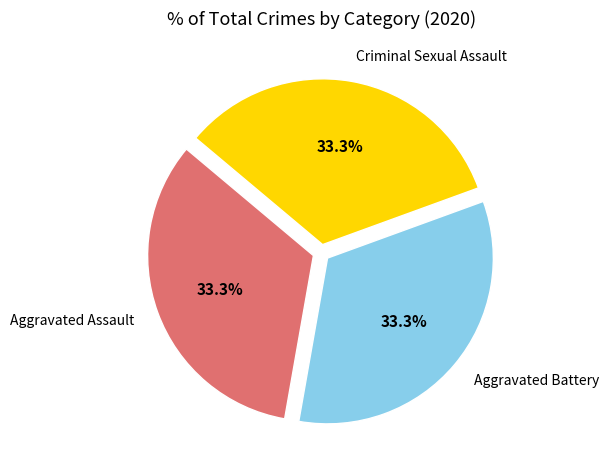

To the nearest percent, what is the average slice percentage?

33%